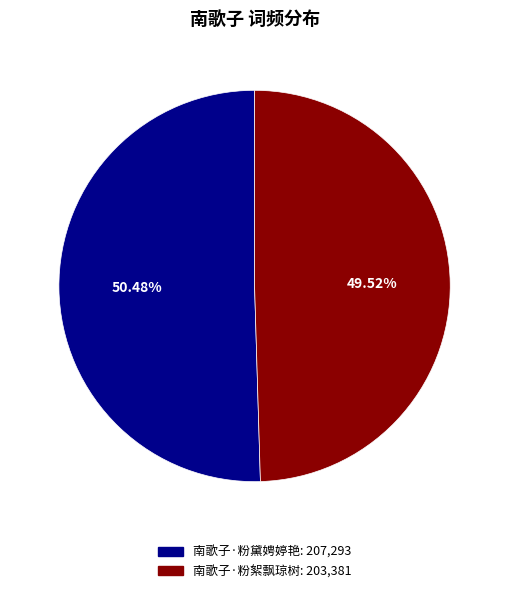

To the nearest percent, what is the average slice percentage?

50%